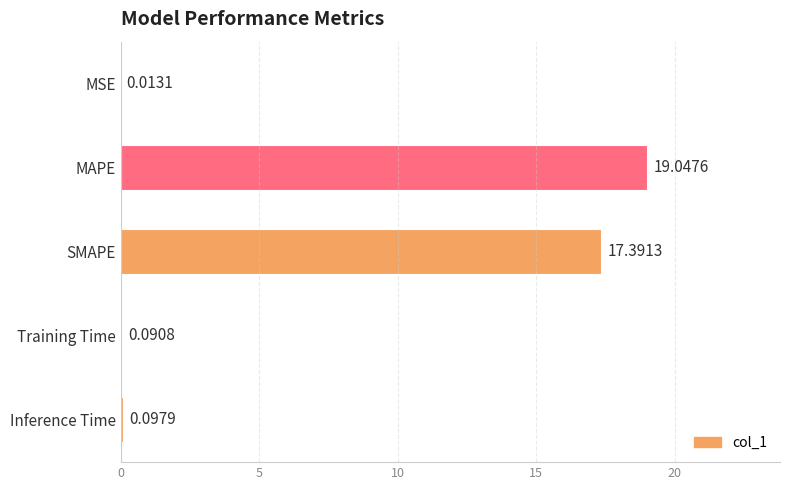

At which label is the value closest to 9?

SMAPE